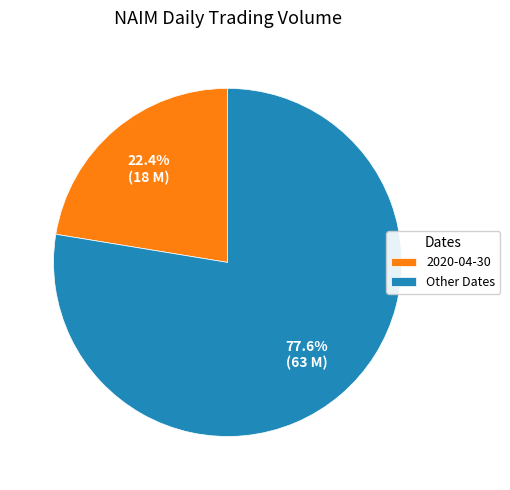

Which has a higher value, 2020-04-30 or Other Dates?

Other Dates